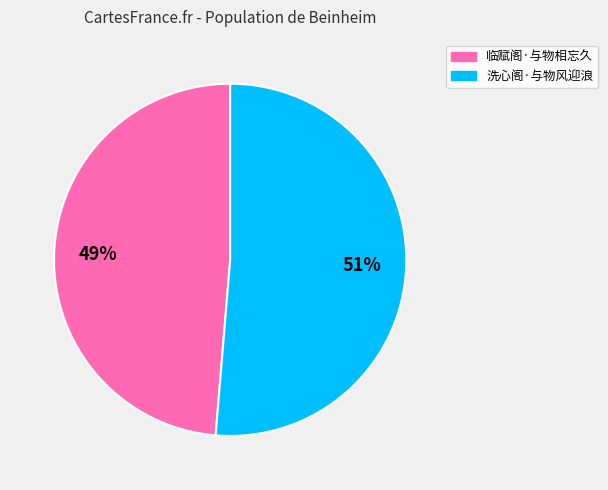

Does any single category account for the majority?

Yes